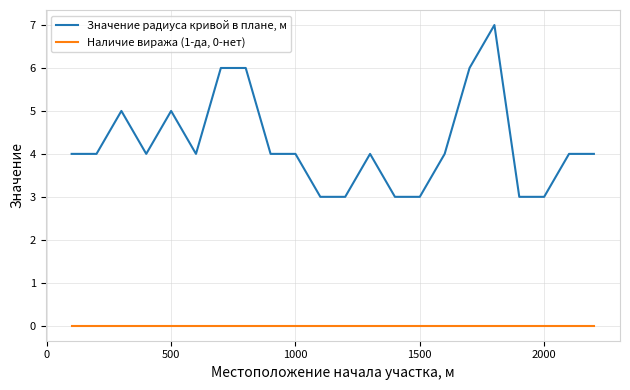

What is the maximum value shown in the chart?

7